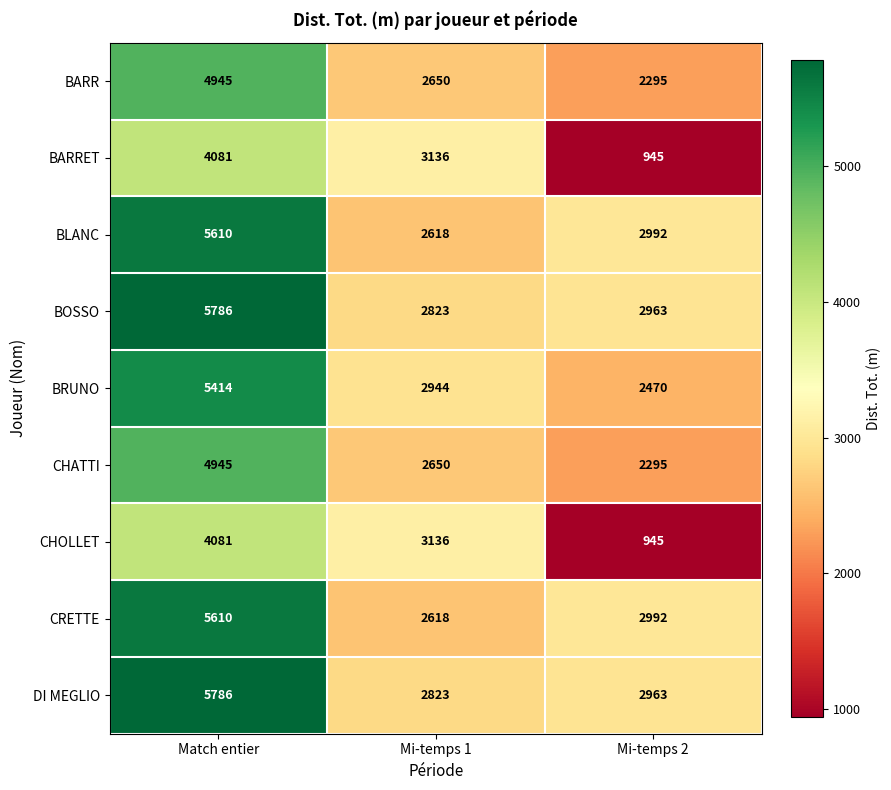

The DI MEGLIO series shows 9569 at Match entier. True or false?

False